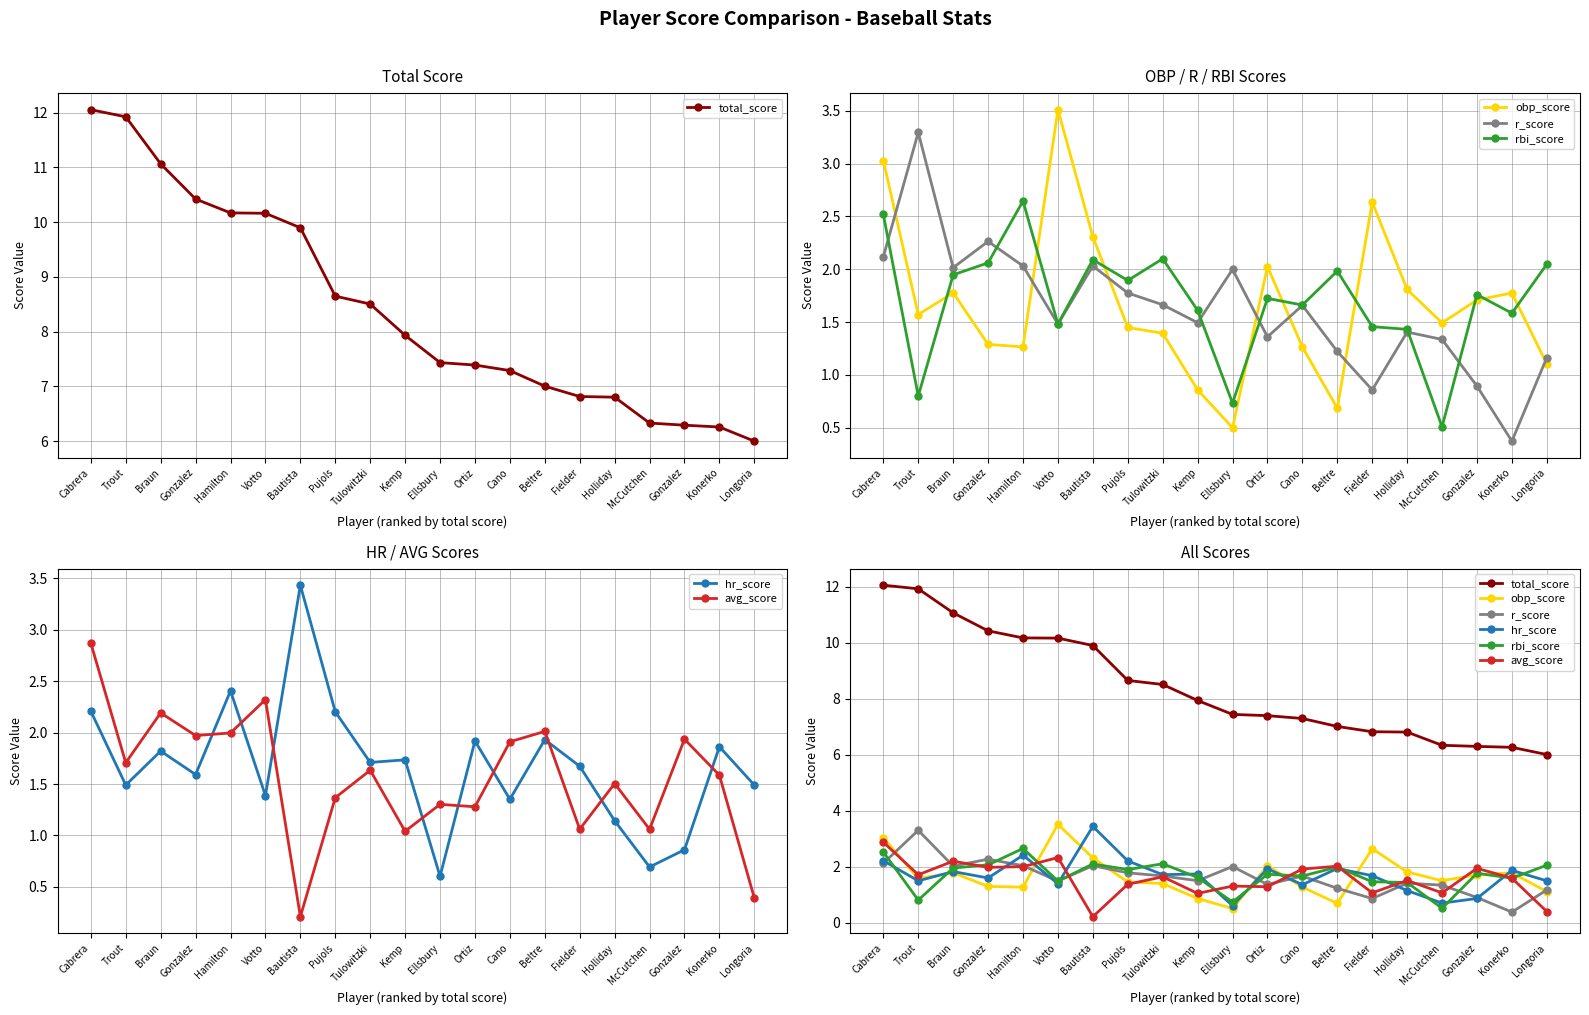

Between which two adjacent categories do avg_score and r_score first intersect?

Cabrera and Trout